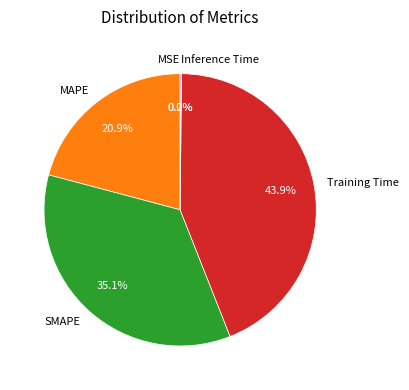

What percentage is the SMAPE slice, to the nearest percent?

35%